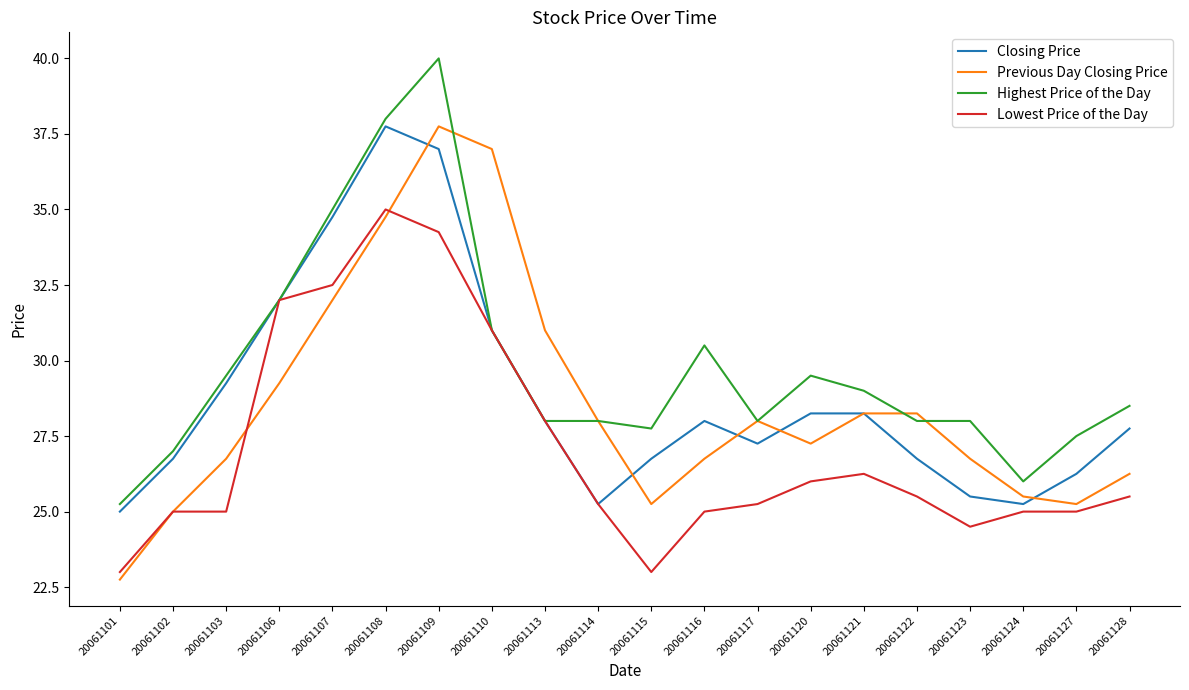

Which series has the widest spread of values?

Previous Day Closing Price